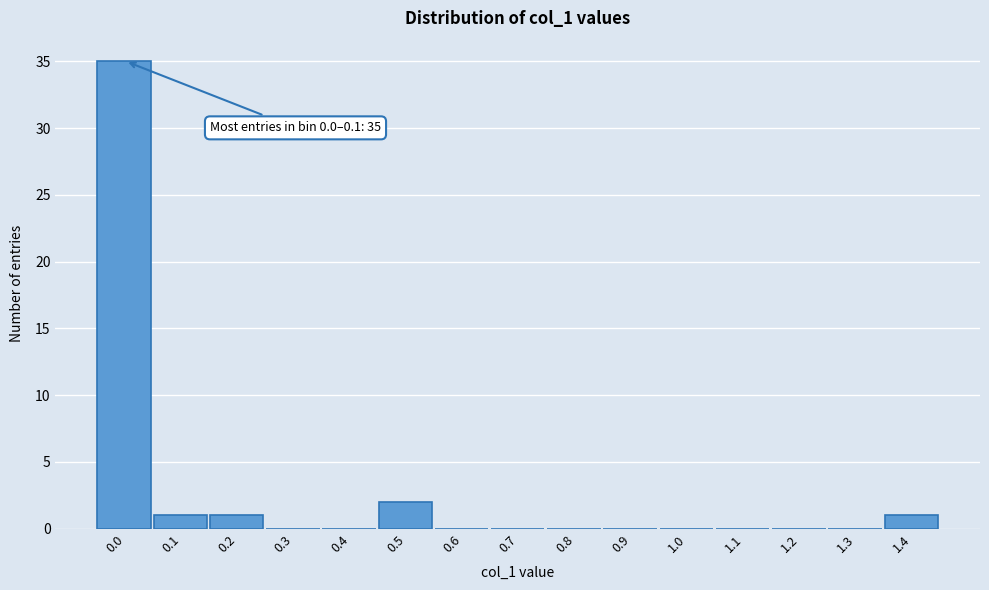

Reading left to right, what are all the values shown in this chart?

0.0=35	0.1=1	0.2=1	0.3=0	0.4=0	0.5=2	0.6=0	0.7=0	0.8=0	0.9=0	1.0=0	1.1=0	1.2=0	1.3=0	1.4=1